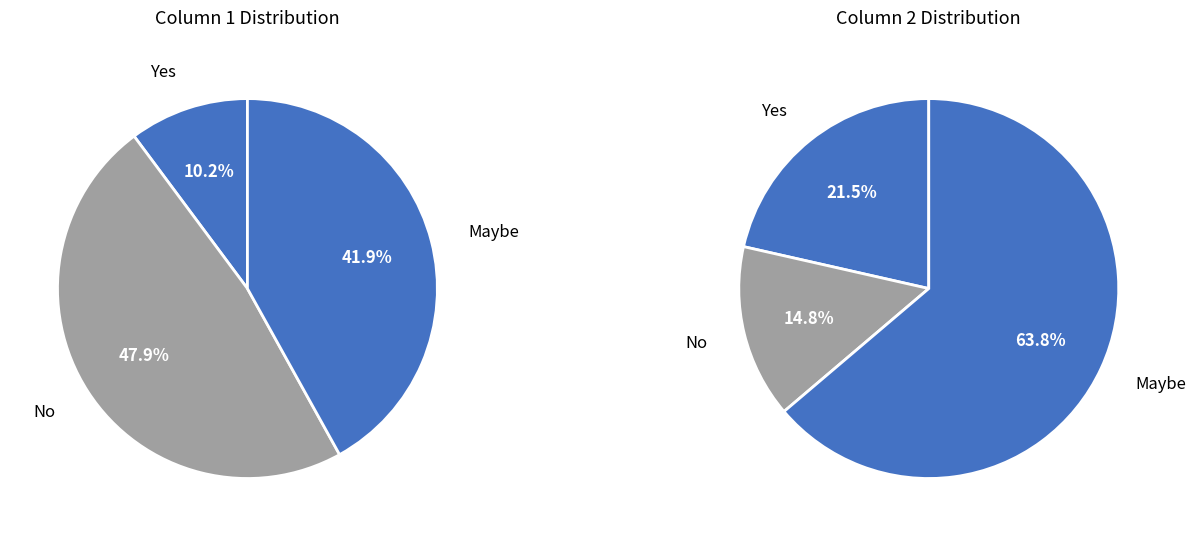

Does Row 3 account for over 50% of the chart?

No